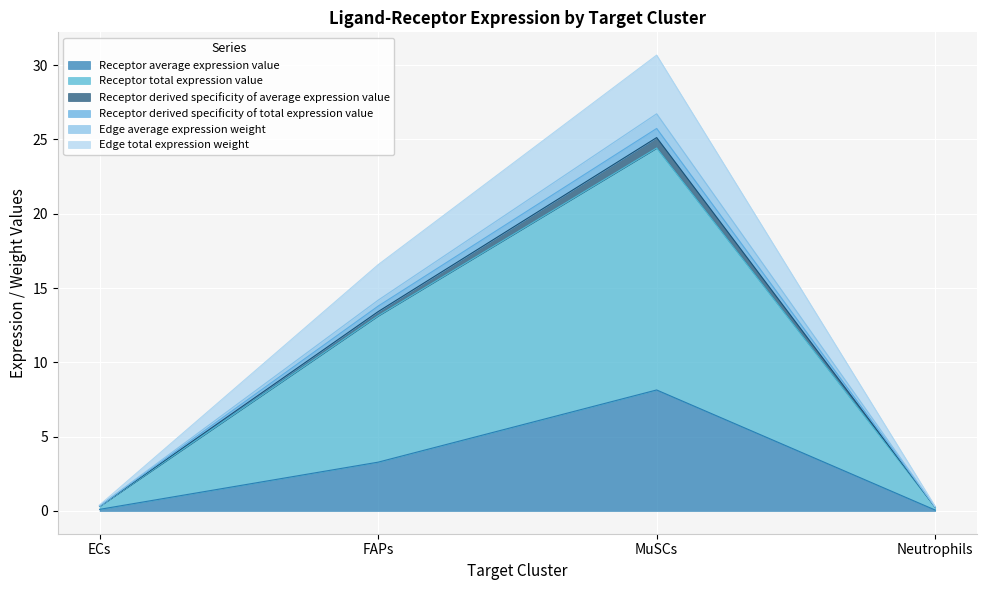

Where is the first local maximum for Receptor average expression value?

MuSCs